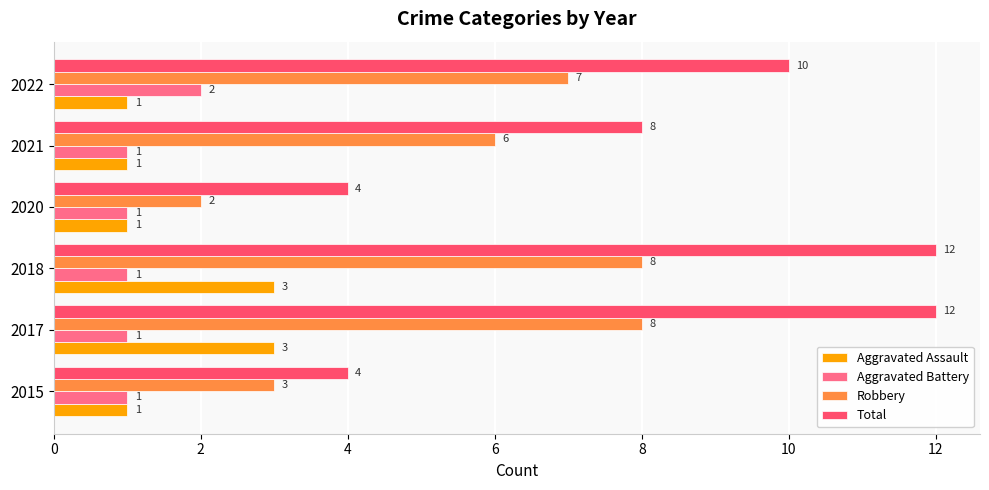

How many Aggravated Assault values are between 1 and 3?

6